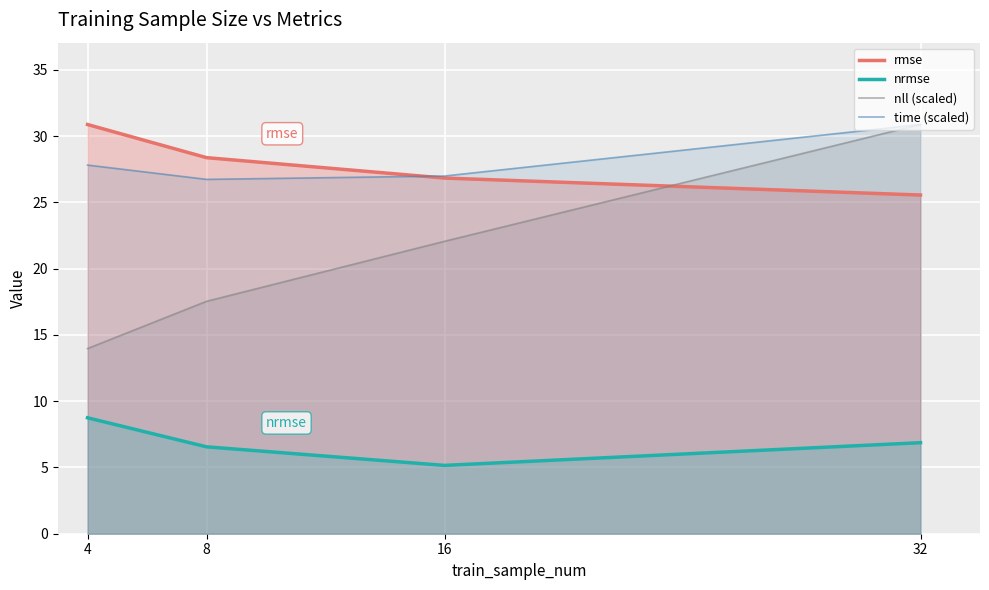

Is it true that nrmse equals 14.7 at 4?

False